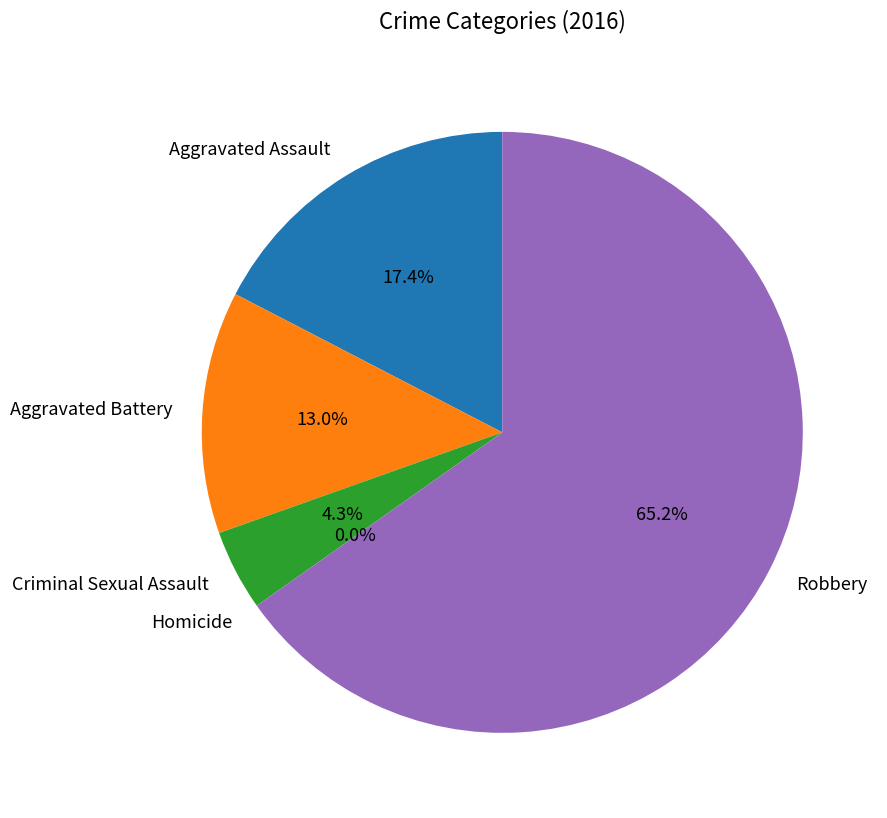

True or false: Aggravated Battery accounts for 1% of the total.

False